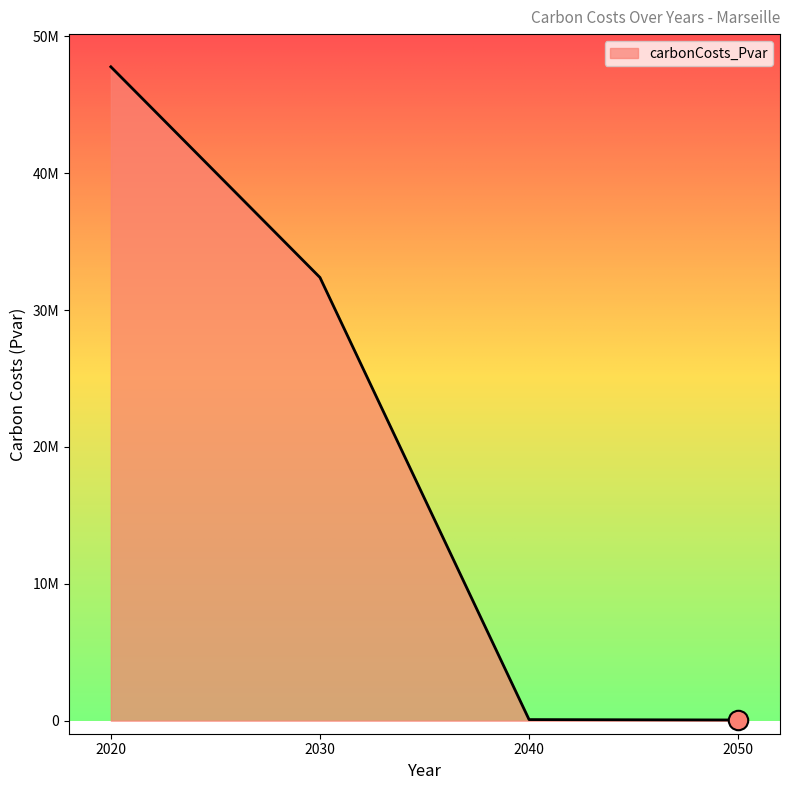

Is this an area chart (filled region under the line)?

Yes